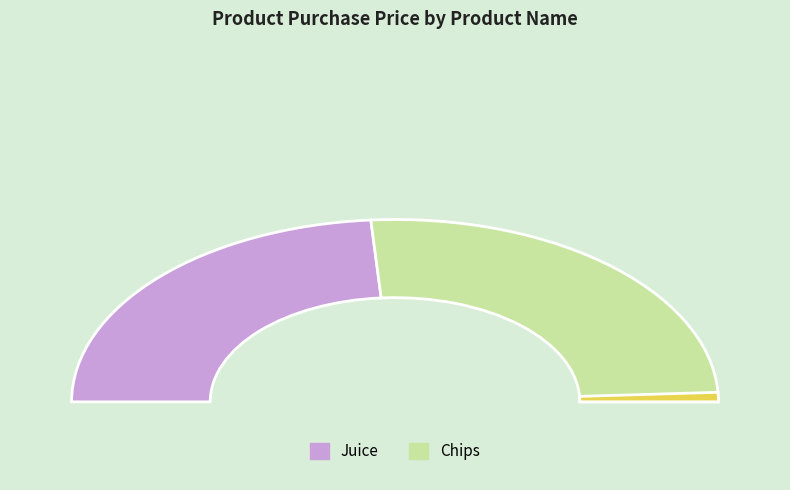

The Juice slice represents 54% of the pie. True or false?

False